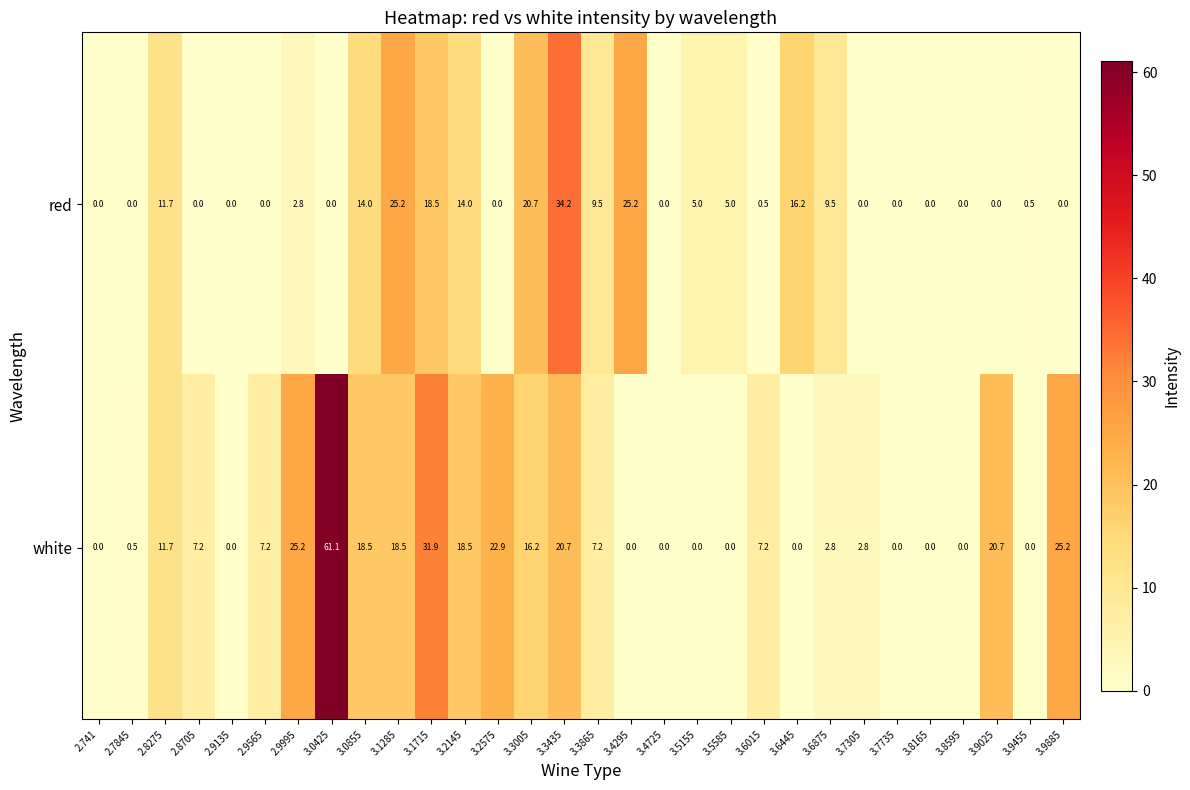

Which series has the widest spread of values?

white